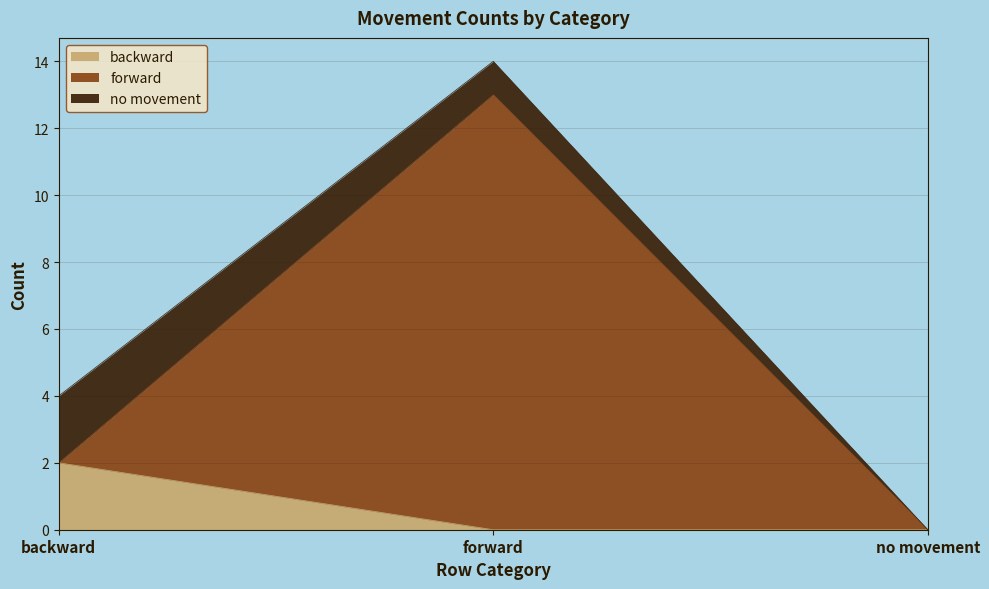

What is the total value across all series at forward?

14